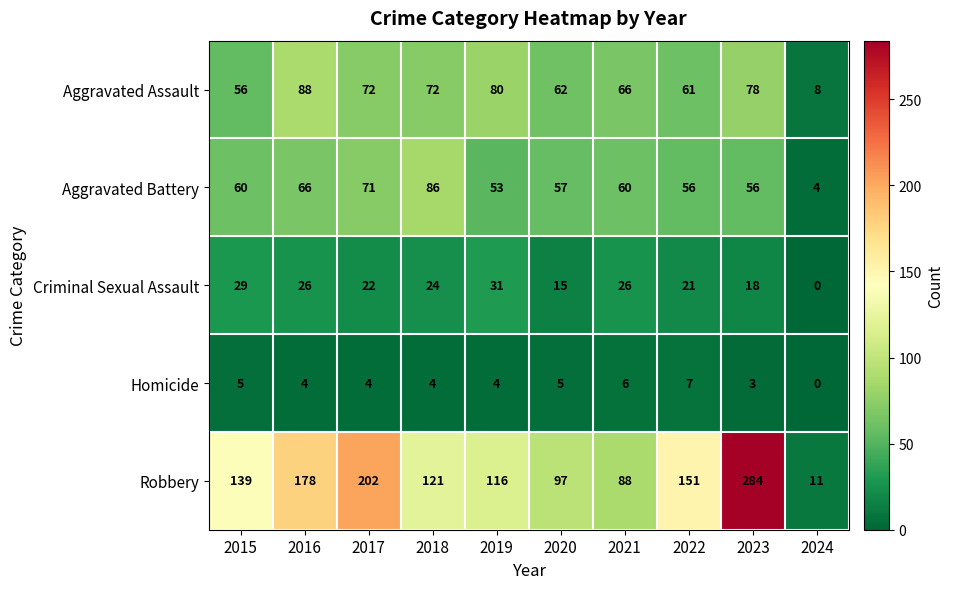

At which label does Aggravated Assault first exceed 72?

2016